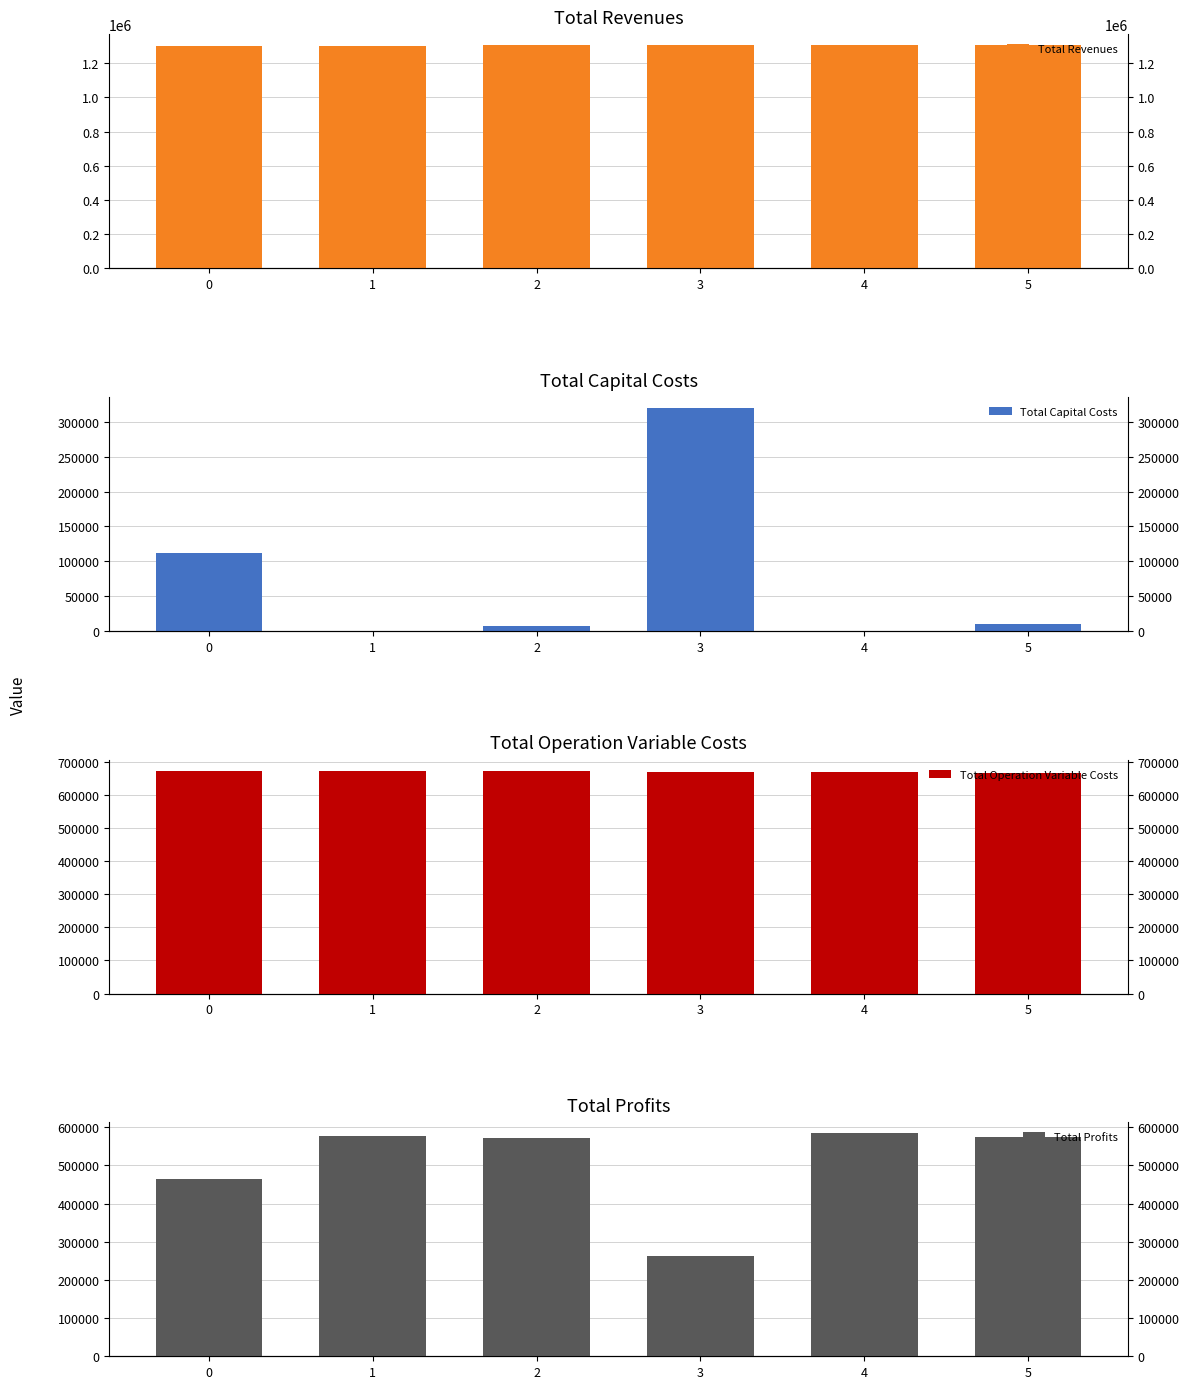

Which series has the widest spread of values?

Total Profits